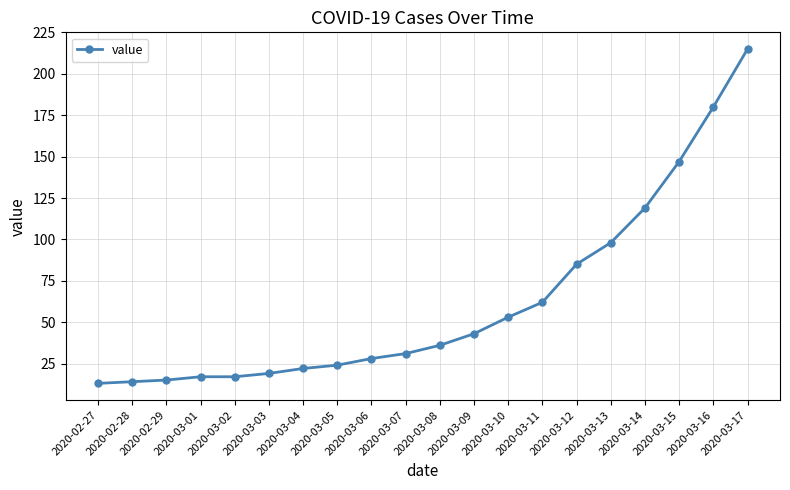

Reading left to right, extract all data points from this chart.

2020-02-27=13	2020-02-28=14	2020-02-29=15	2020-03-01=17	2020-03-02=17	2020-03-03=19	2020-03-04=22	2020-03-05=24	2020-03-06=28	2020-03-07=31	2020-03-08=36	2020-03-09=43	2020-03-10=53	2020-03-11=62	2020-03-12=85	2020-03-13=98	2020-03-14=119	2020-03-15=147	2020-03-16=180	2020-03-17=215